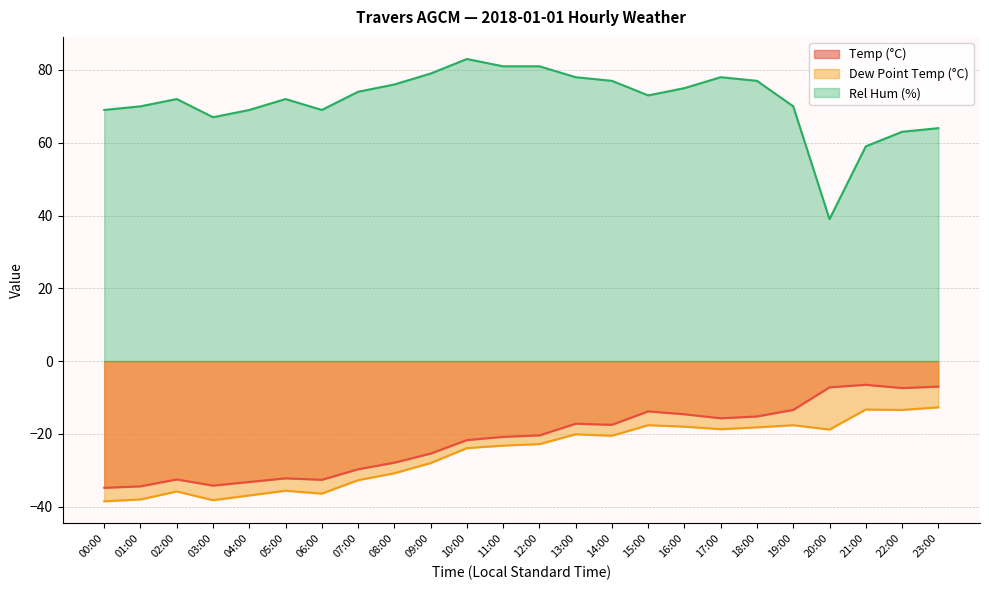

Reading left to right, list all the values displayed in this chart.

Temp (°C): 00:00=-34.8	01:00=-34.4	02:00=-32.5	03:00=-34.2	04:00=-33.2	05:00=-32.2	06:00=-32.6	07:00=-29.7	08:00=-27.9	09:00=-25.4	10:00=-21.7	11:00=-20.8	12:00=-20.4	13:00=-17.2	14:00=-17.5	15:00=-13.8	16:00=-14.6	17:00=-15.7	18:00=-15.2	19:00=-13.4	20:00=-7.2	21:00=-6.5	22:00=-7.4	23:00=-7.0
Dew Point Temp (°C): 00:00=-38.5	01:00=-38.0	02:00=-35.8	03:00=-38.2	04:00=-36.9	05:00=-35.6	06:00=-36.4	07:00=-32.7	08:00=-30.8	09:00=-28.0	10:00=-23.9	11:00=-23.2	12:00=-22.8	13:00=-20.1	14:00=-20.5	15:00=-17.6	16:00=-18.0	17:00=-18.7	18:00=-18.2	19:00=-17.6	20:00=-18.8	21:00=-13.3	22:00=-13.4	23:00=-12.7
Rel Hum (%): 00:00=69.0	01:00=70.0	02:00=72.0	03:00=67.0	04:00=69.0	05:00=72.0	06:00=69.0	07:00=74.0	08:00=76.0	09:00=79.0	10:00=83.0	11:00=81.0	12:00=81.0	13:00=78.0	14:00=77.0	15:00=73.0	16:00=75.0	17:00=78.0	18:00=77.0	19:00=70.0	20:00=39.0	21:00=59.0	22:00=63.0	23:00=64.0